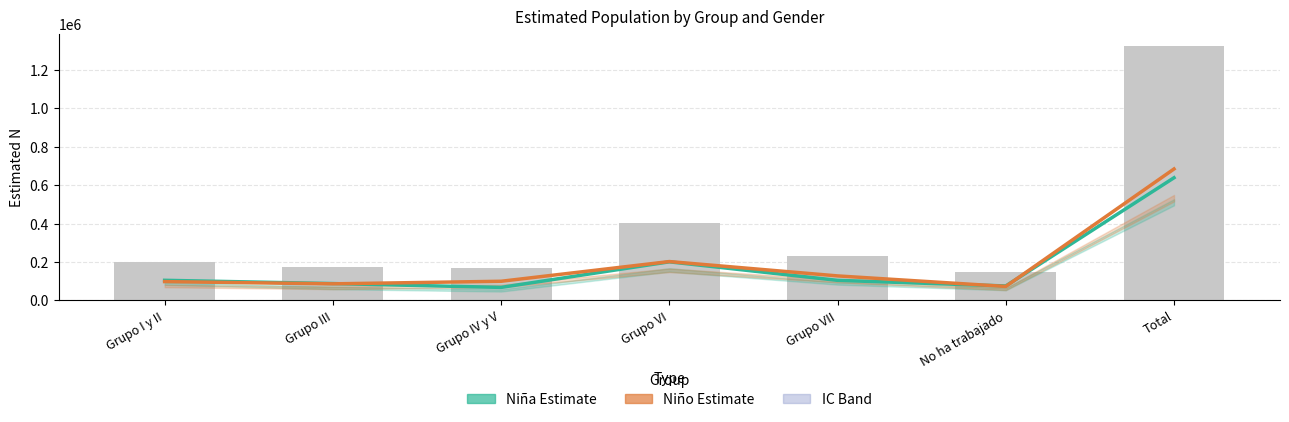

What is the minimum value shown in the chart?

67392